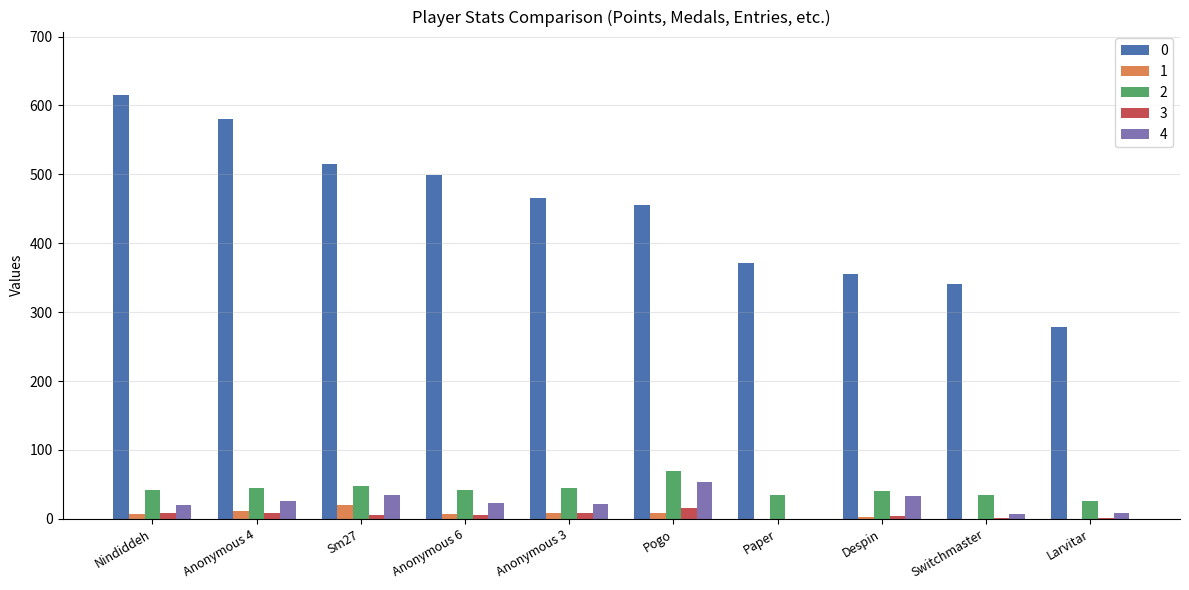

What is the total value across all series at Paper?

407